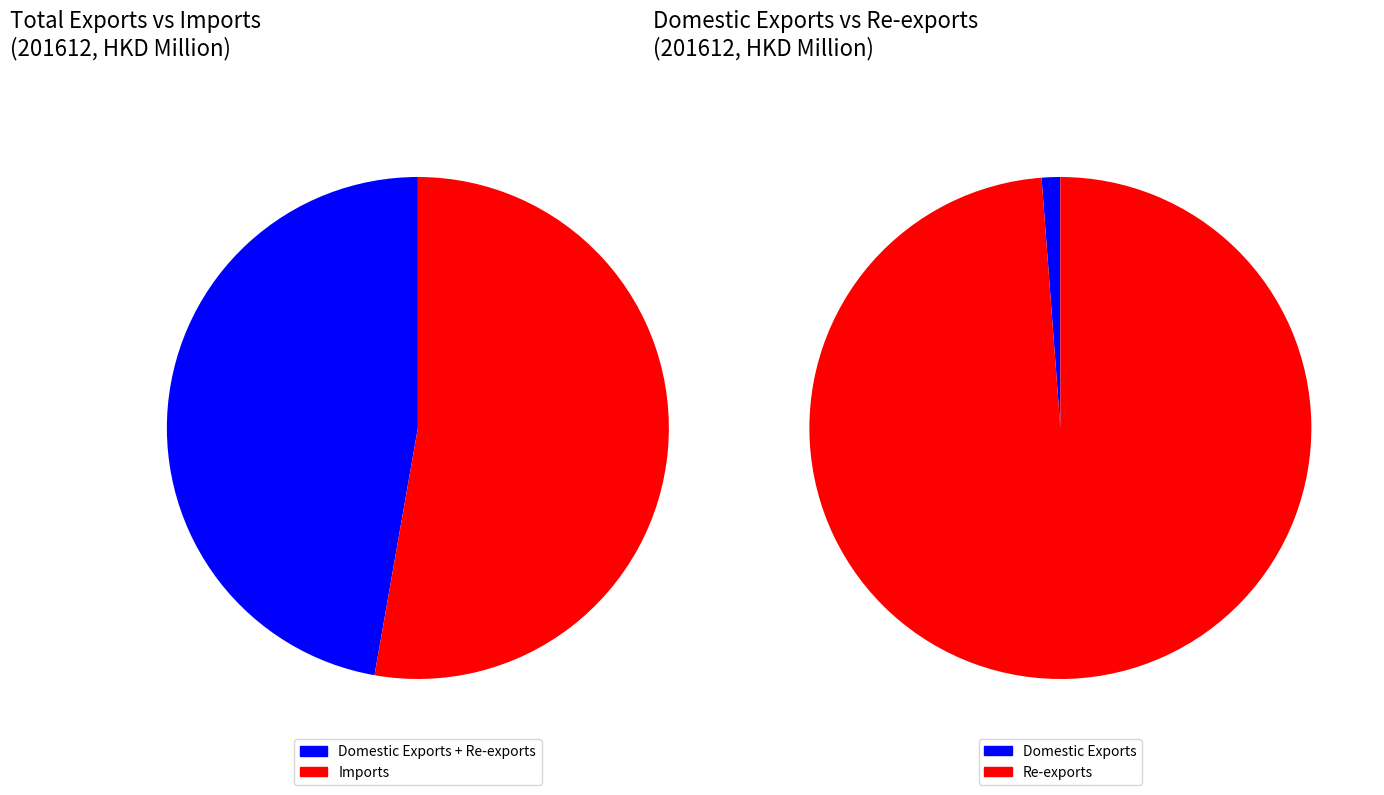

Which slice is the smallest?

Domestic Exports